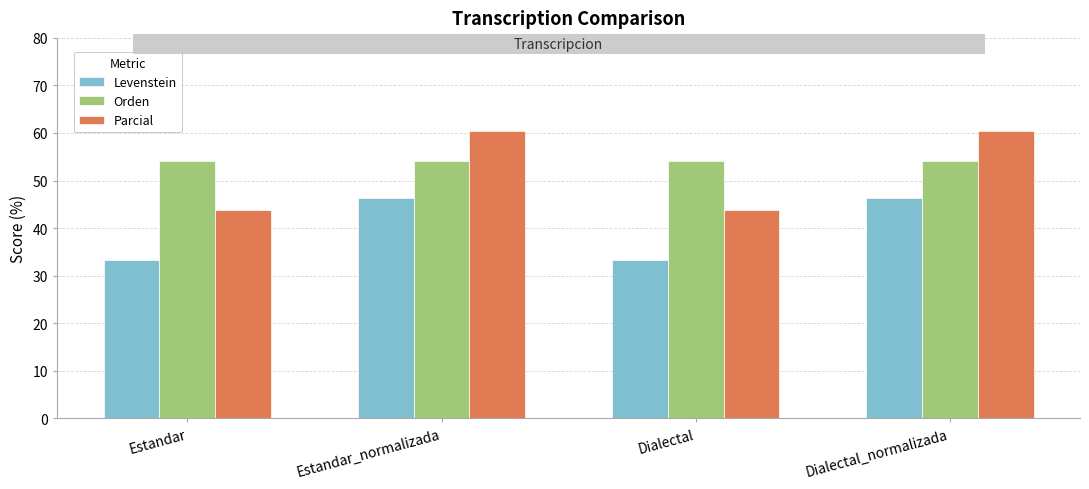

Reading left to right, what are all the values shown in this chart?

Levenstein: Estandar=33.3	Estandar_normalizada=46.4	Dialectal=33.3	Dialectal_normalizada=46.4
Orden: Estandar=54.2	Estandar_normalizada=54.2	Dialectal=54.2	Dialectal_normalizada=54.2
Parcial: Estandar=43.9	Estandar_normalizada=60.5	Dialectal=43.9	Dialectal_normalizada=60.5